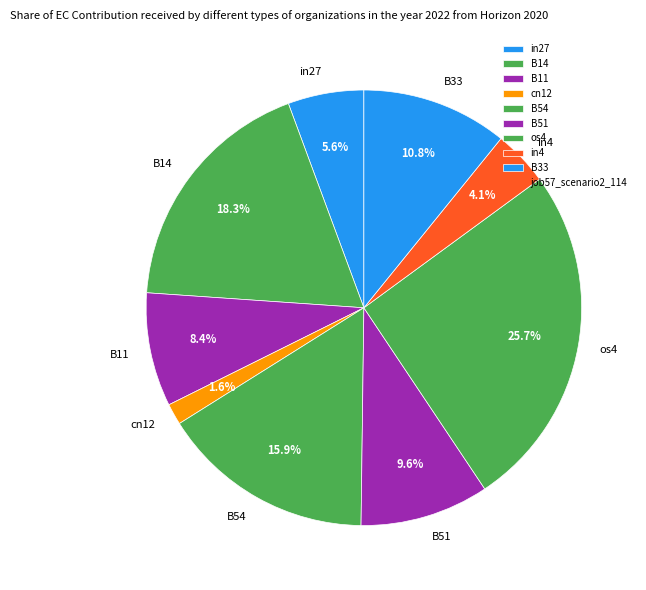

What is the largest slice in the pie chart?

os4